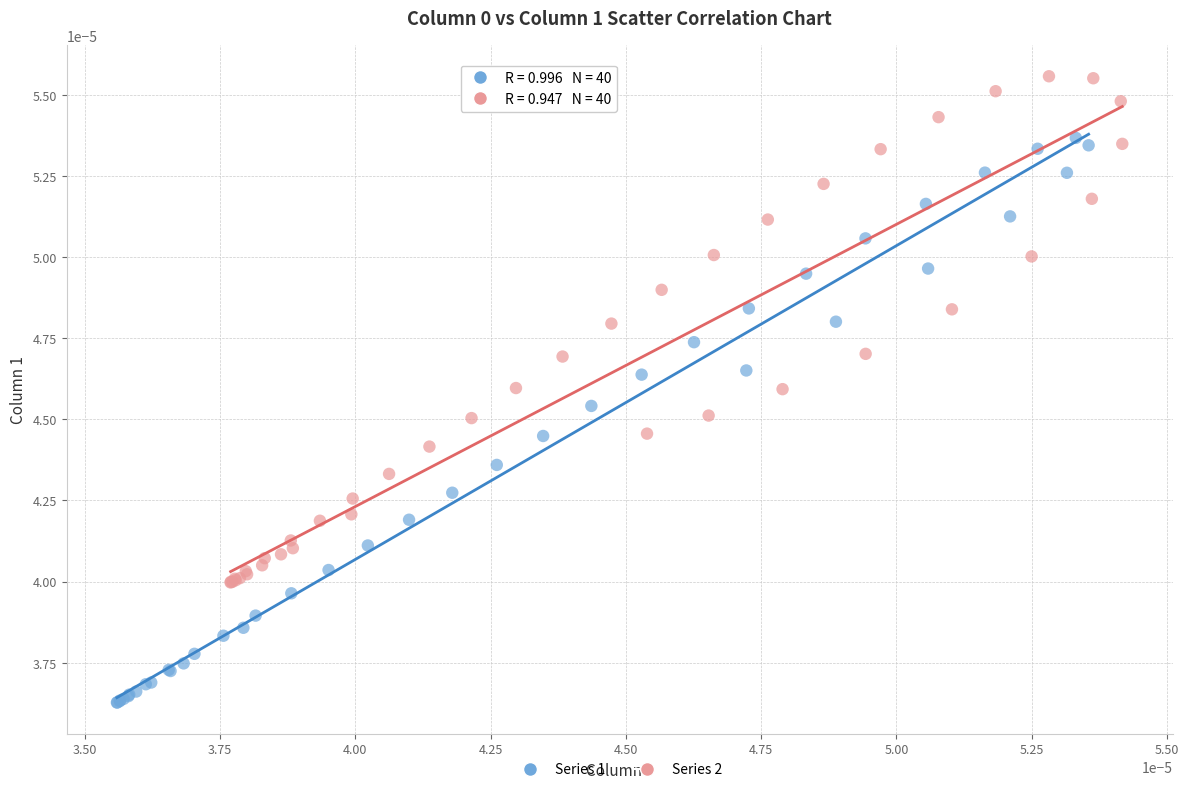

Which series has the widest spread of Y values?

Series 1